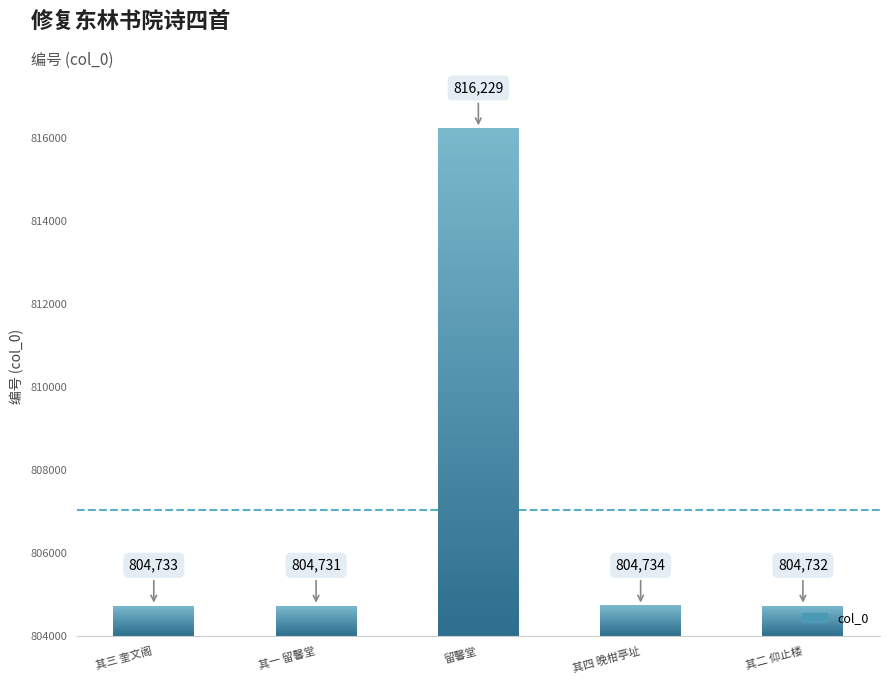

What is the difference between the values at 其三 奎文阁 and 留馨堂?

11496